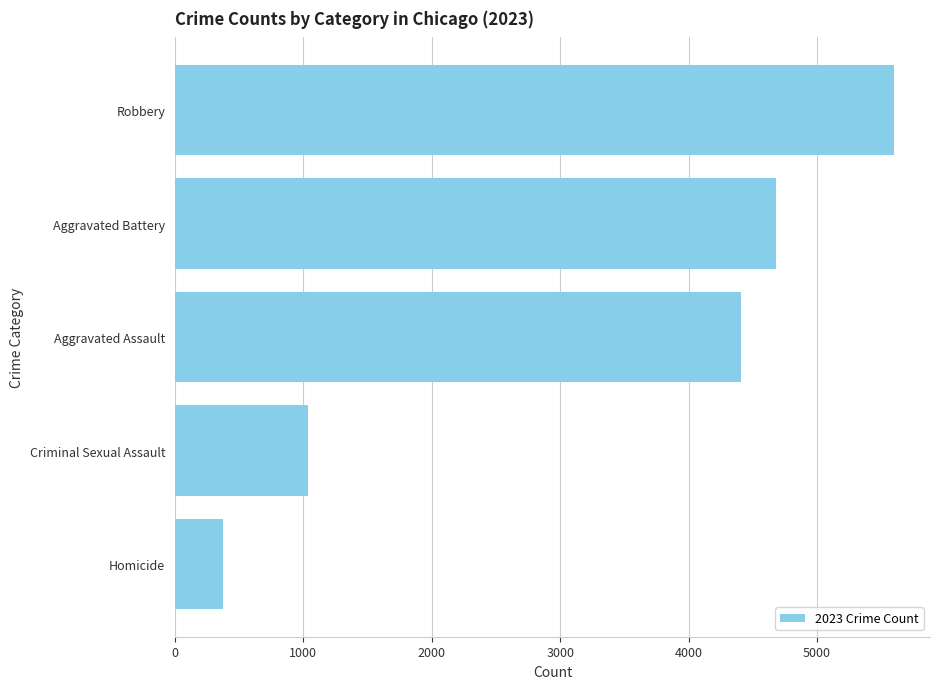

The value at Aggravated Assault is 4410. True or false?

True